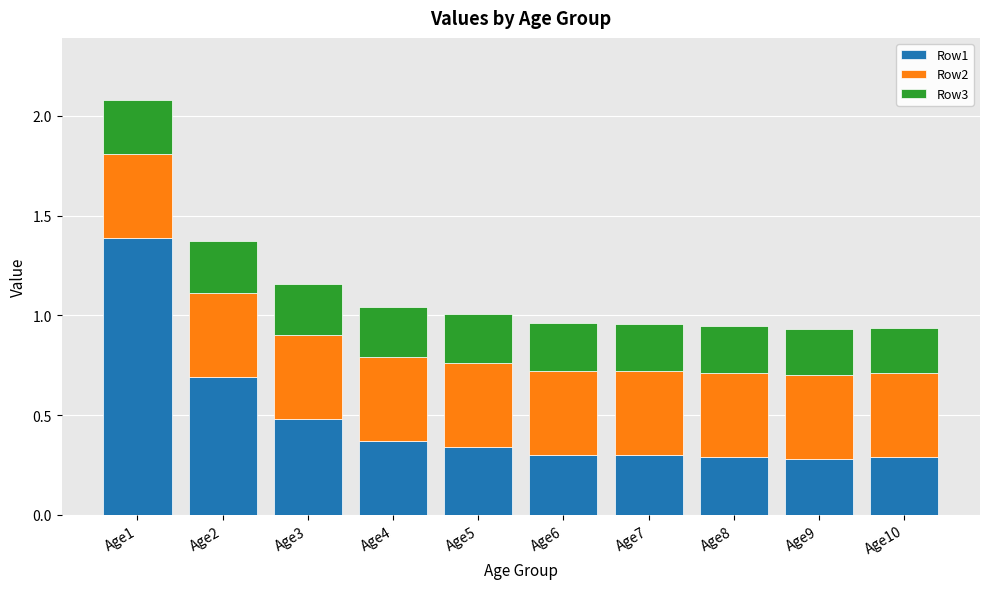

What is the difference between the maximum and minimum values in the Row1 series?

1.1